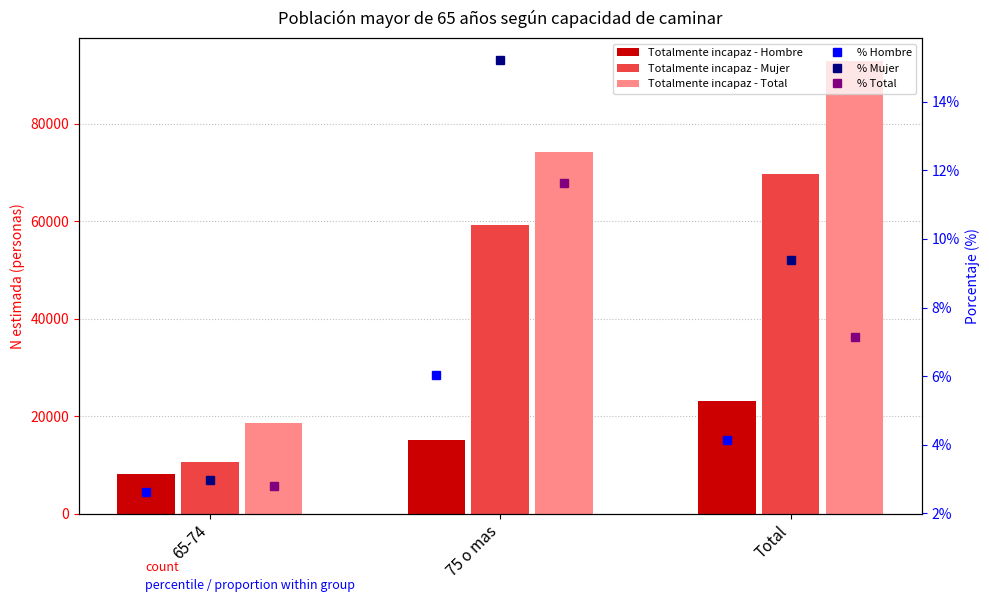

Reading left to right, what are all the values shown in this chart?

Totalmente incapaz - Hombre: 8111.0	15058.0	23169.0
Totalmente incapaz - Mujer: 10542.0	59211.0	69754.0
Totalmente incapaz - Total: 18653.0	74270.0	92923.0
% Hombre: 0.0	0.1	0.0
% Mujer: 0.0	0.2	0.1
% Total: 0.0	0.1	0.1